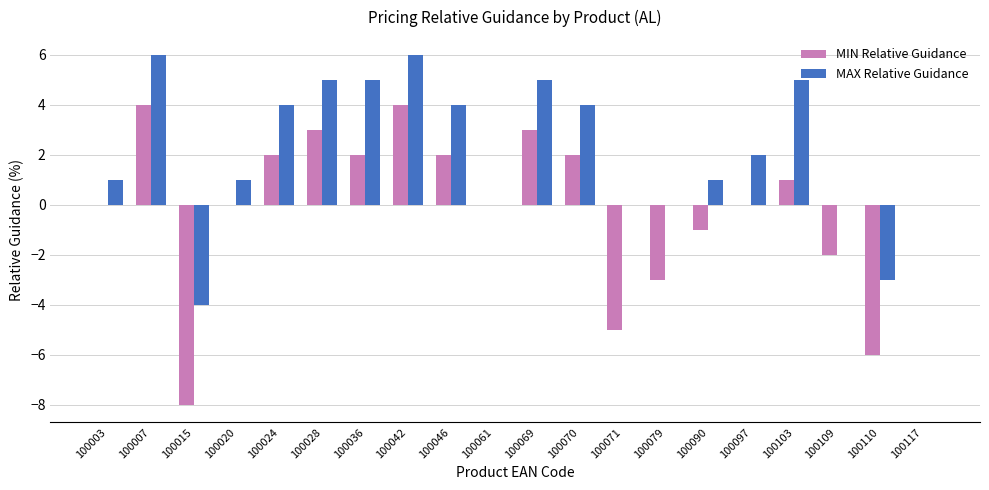

Are the bars grouped side by side (vs. stacked)?

Yes